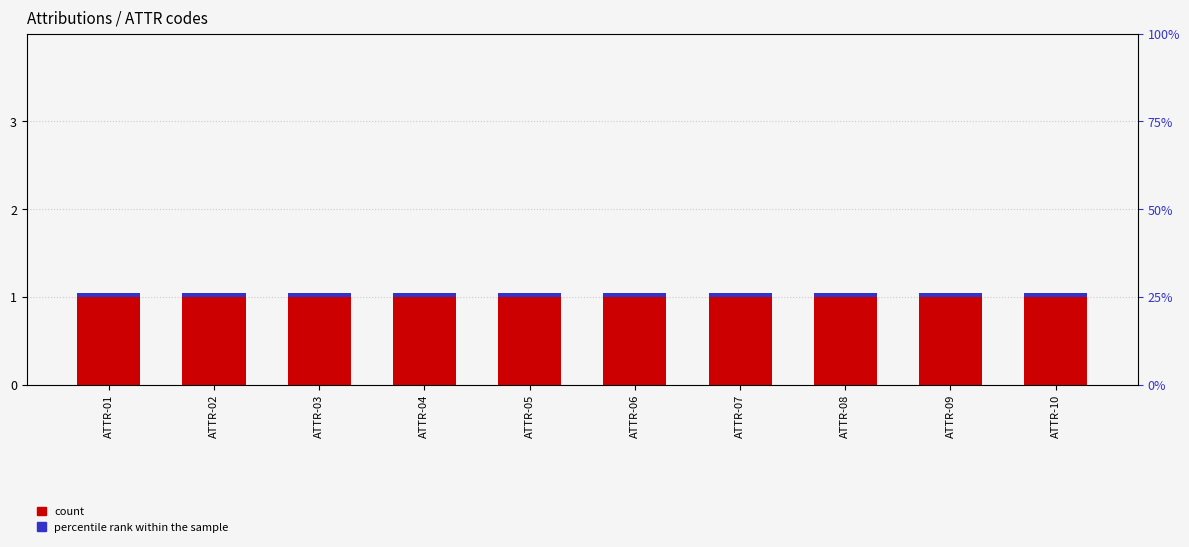

List the labels in order of percentile rank within the sample value, smallest first.

ATTR-01, ATTR-02, ATTR-03, ATTR-04, ATTR-05, ATTR-06, ATTR-07, ATTR-08, ATTR-09, ATTR-10